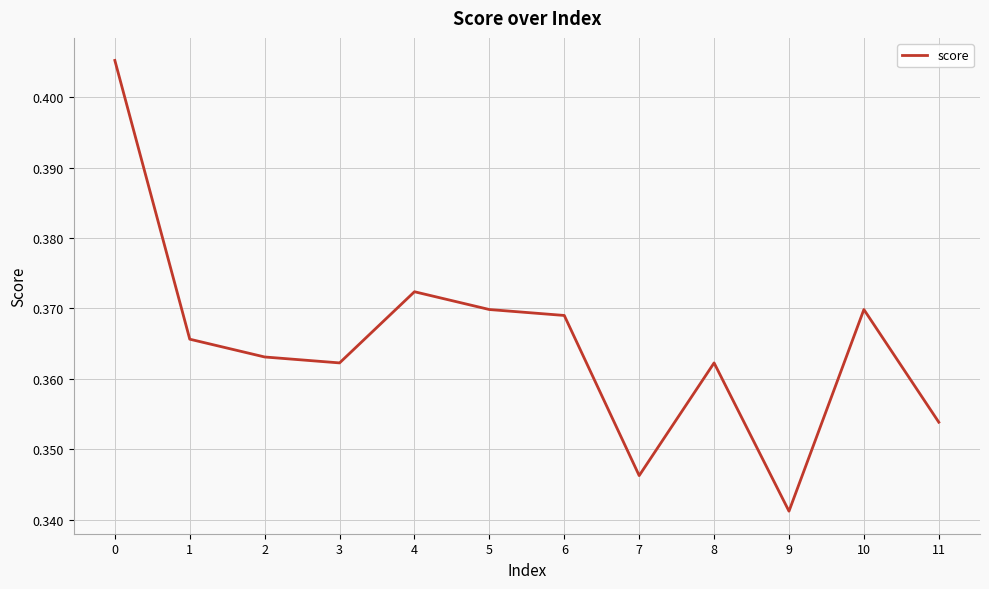

Which category has the lowest value across all series?

9